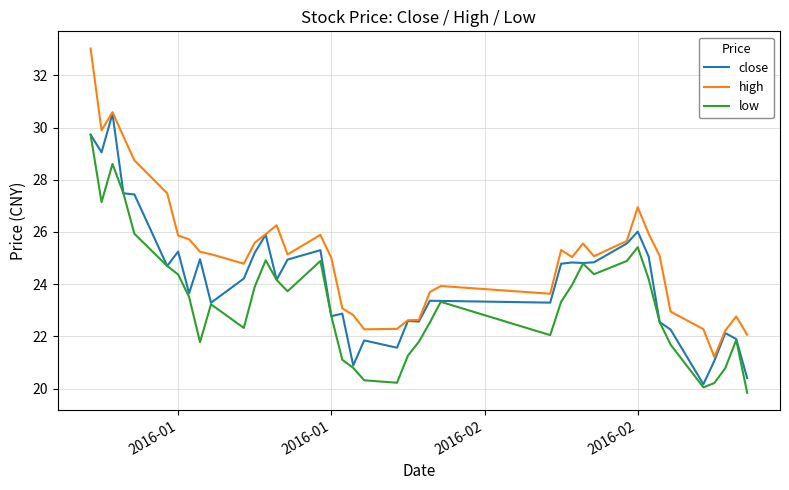

True or false: low and high intersect in this chart.

False